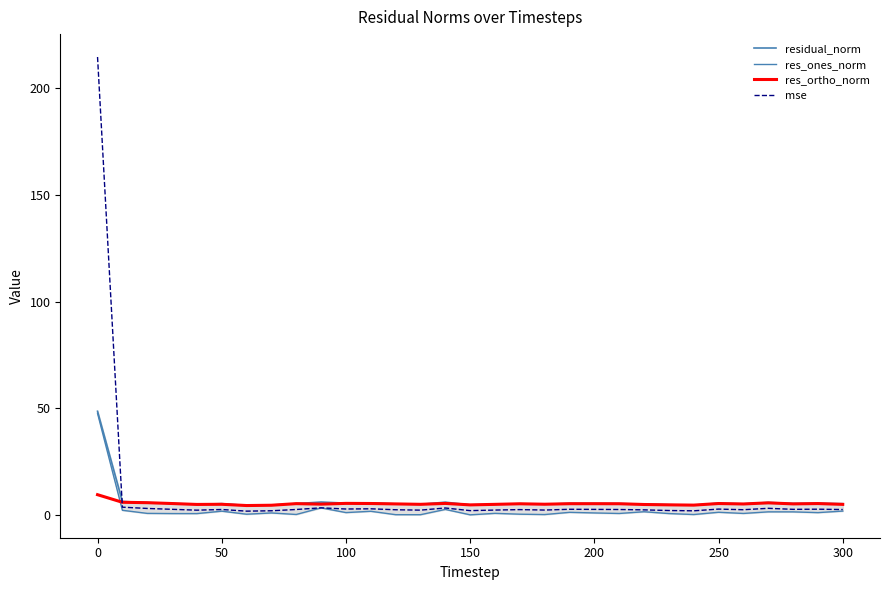

What is the lowest value of the res_ortho_norm series?

4.4